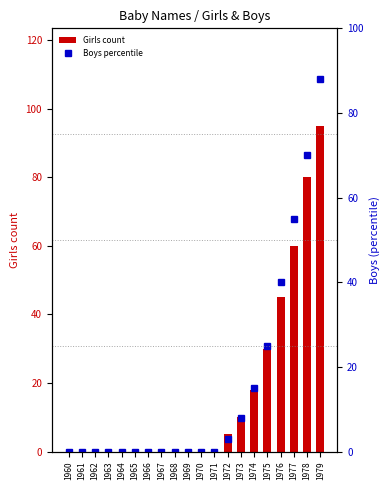

At which category is the sum across all series the highest?

1979